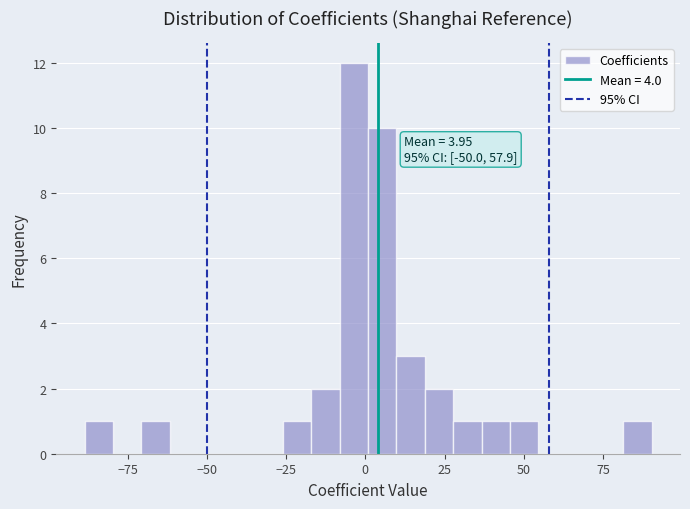

Read against the x-axis, roughly where is the centre of the tallest bar?

-5